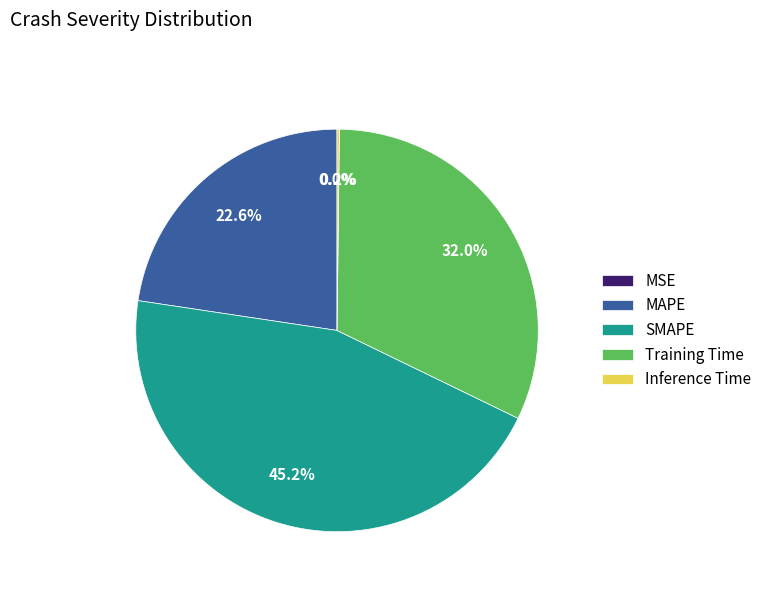

Is it true that SMAPE is 33% of the pie?

False